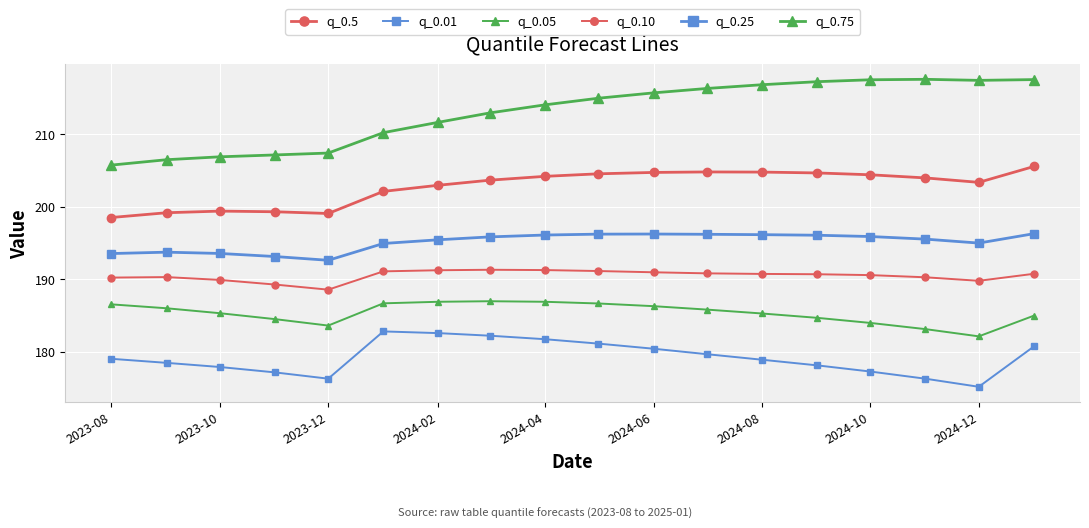

How many data points does each series have?

18